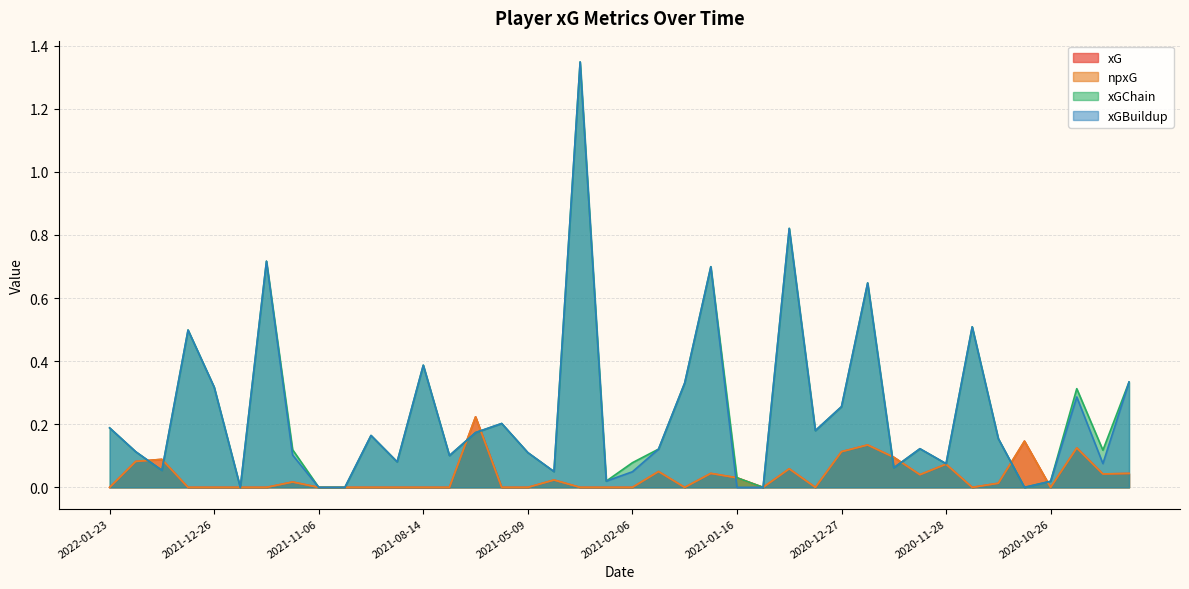

At 2020-09-26, list the series in order from largest to smallest.

xGChain, xGBuildup, xG, npxG